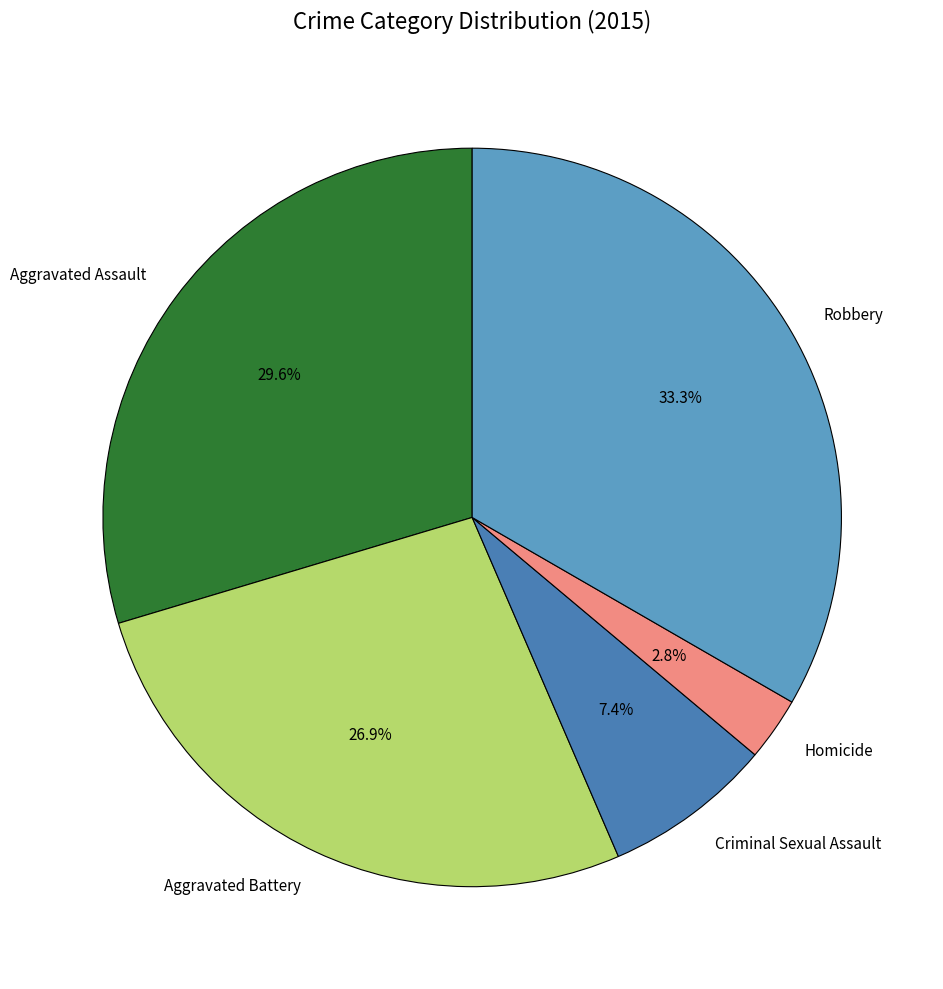

How many segments does this pie chart have?

5